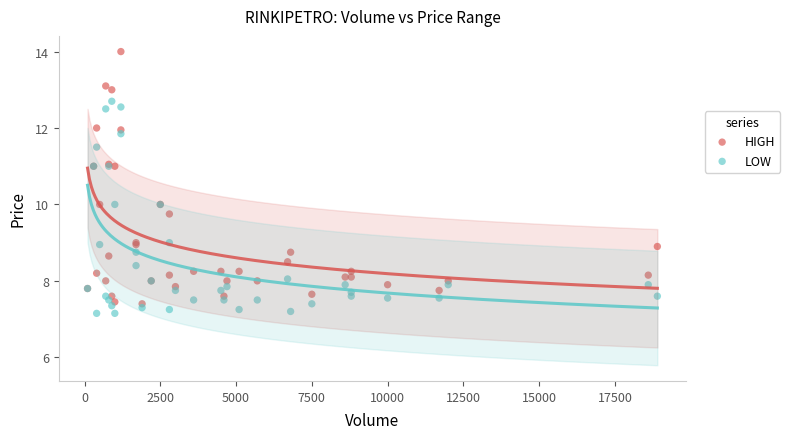

Which series has the largest Y range (max minus min)?

HIGH